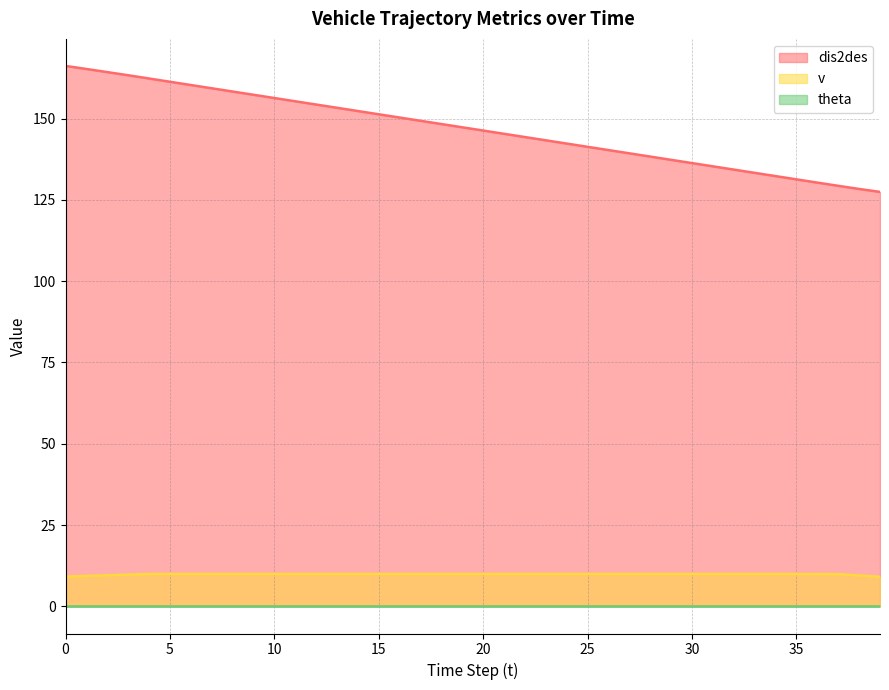

True or false: dis2des and v intersect in this chart.

False